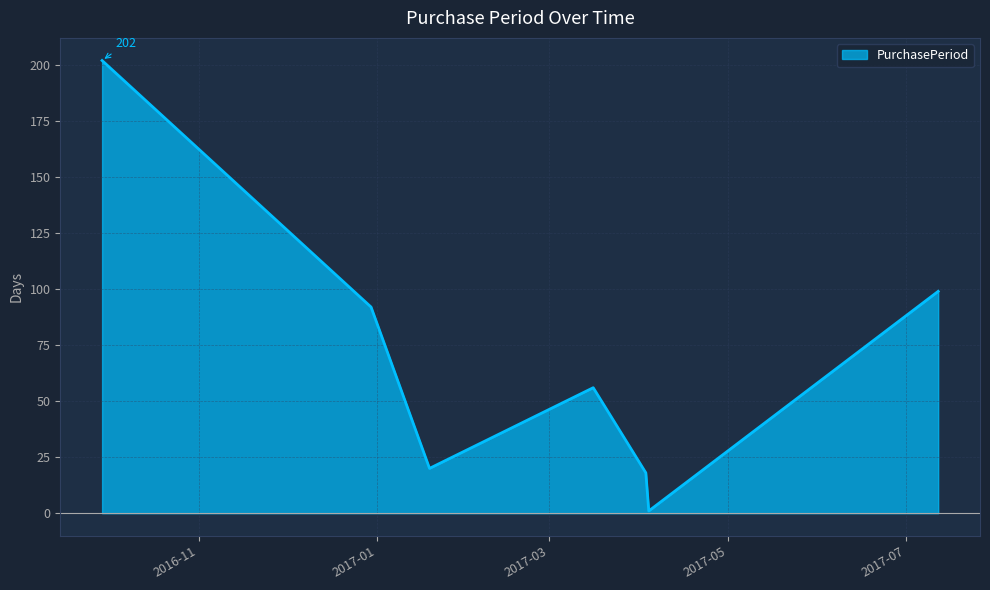

True or false: there are more than 0 points higher than both neighbors.

True